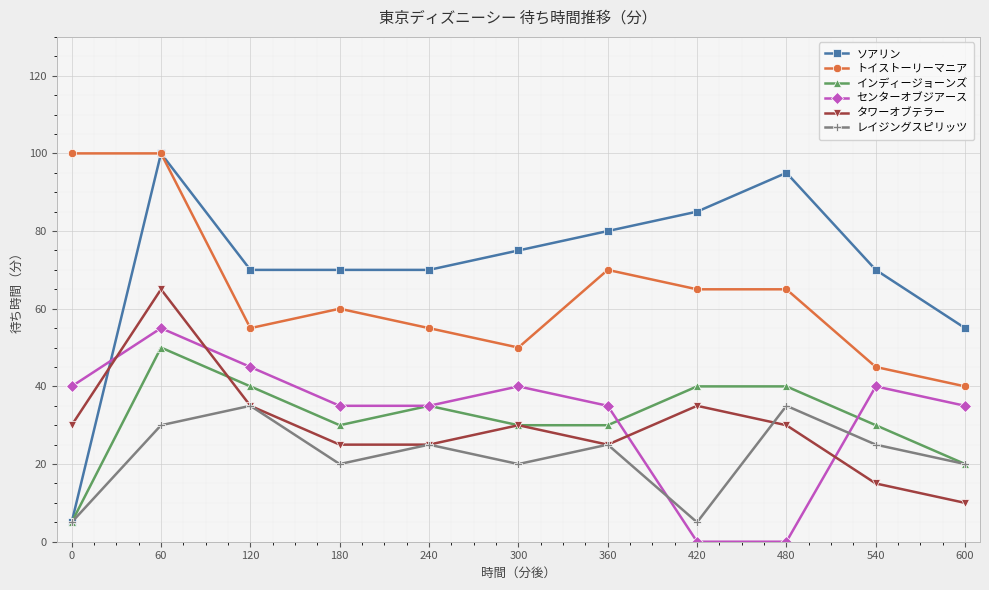

What is the maximum value shown in the chart?

100